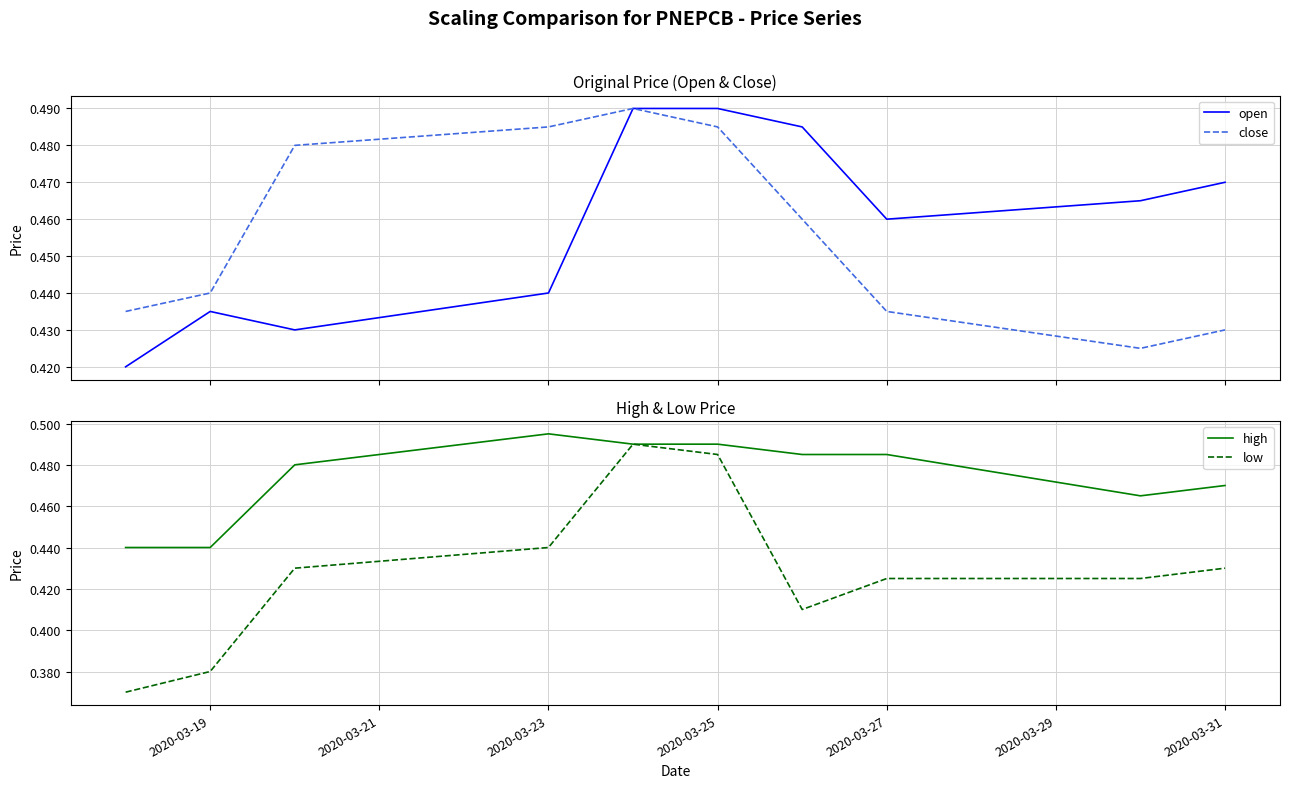

What is the value of the low point at the 8th from the left?

0.4